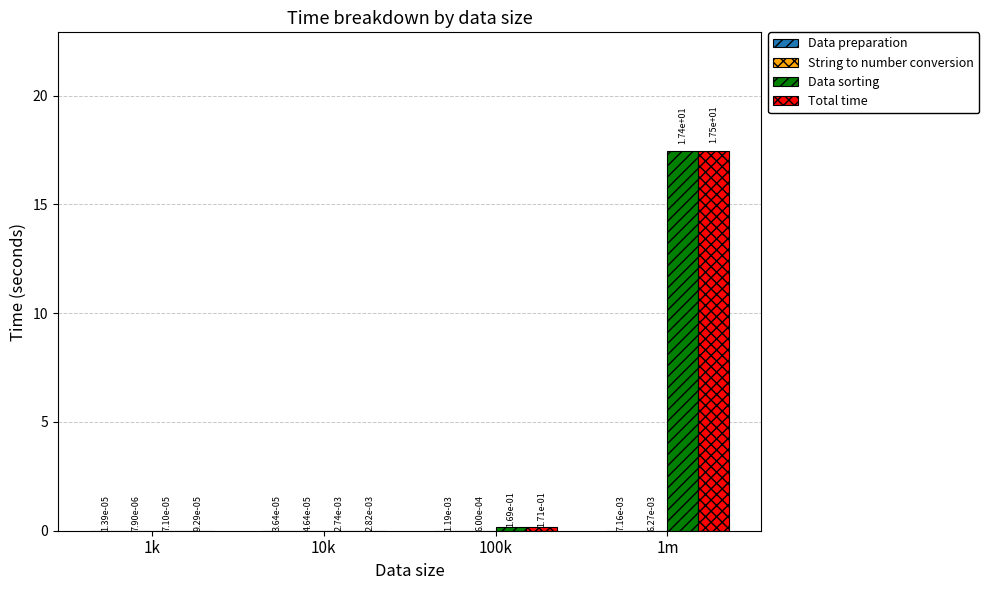

What is the total value across all series at 1m?

34.9